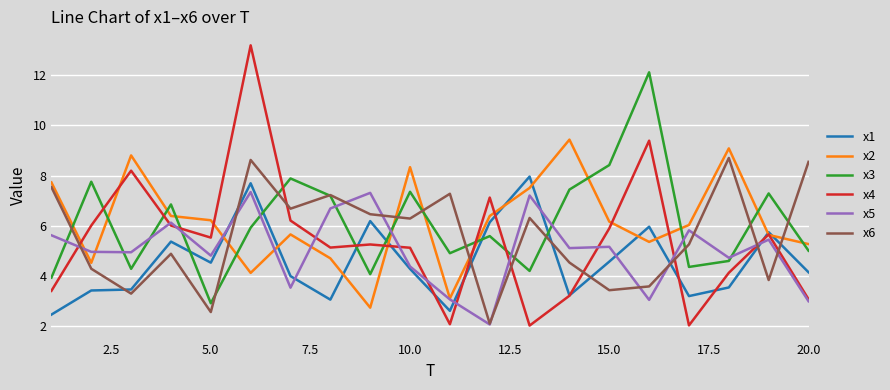

Which series has the largest range (max minus min)?

x4